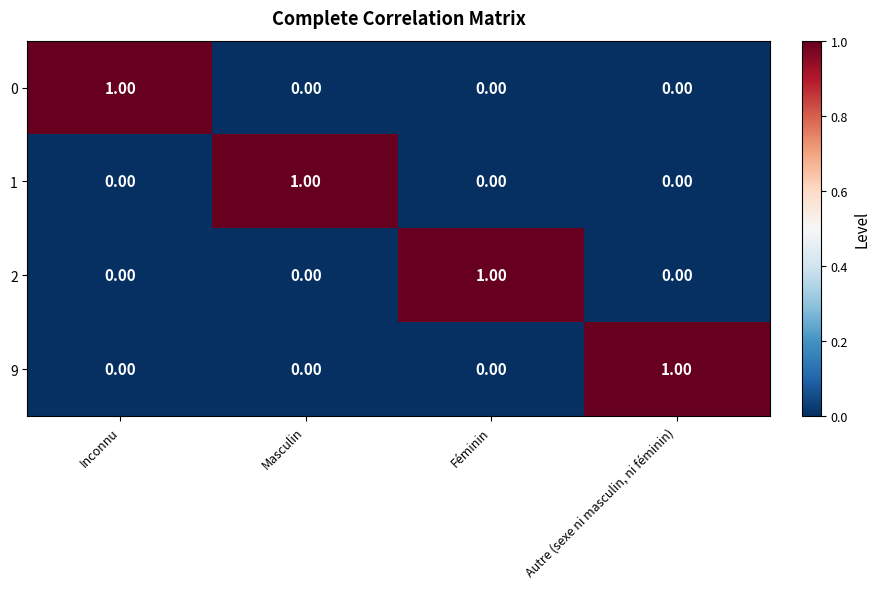

At which category does the chart reach its minimum across all series?

Masculin